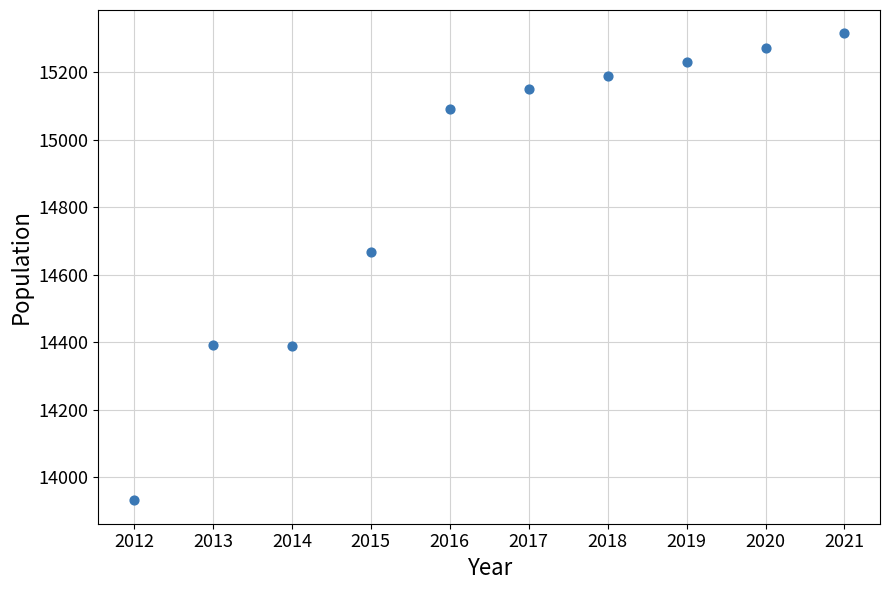

What is the range of Y values (max minus min)?

1384